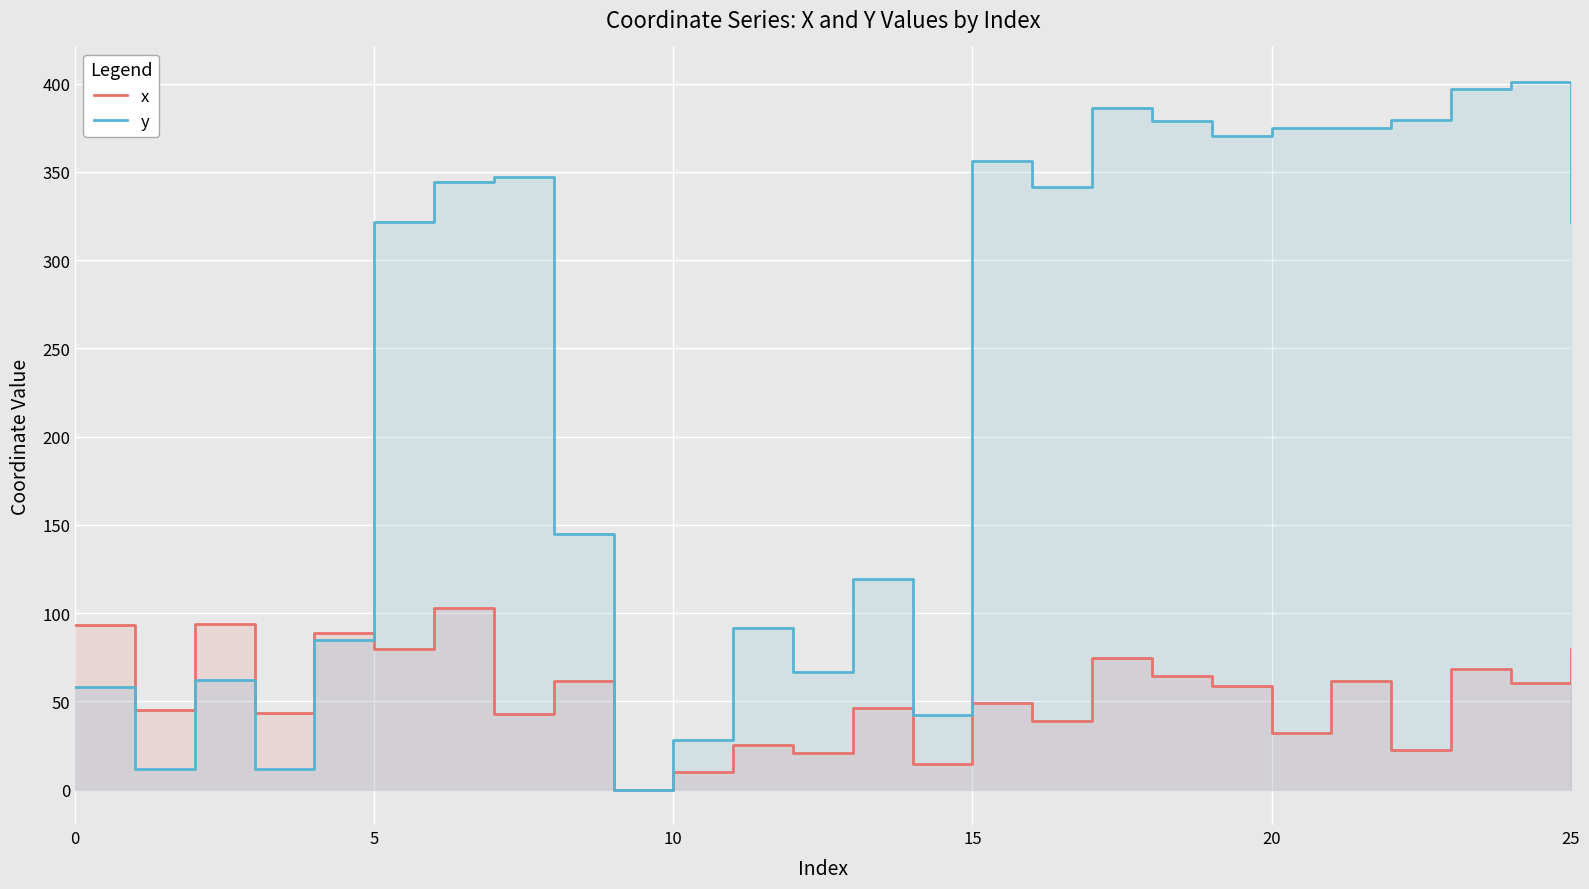

How many intersections are there between x and y?

1